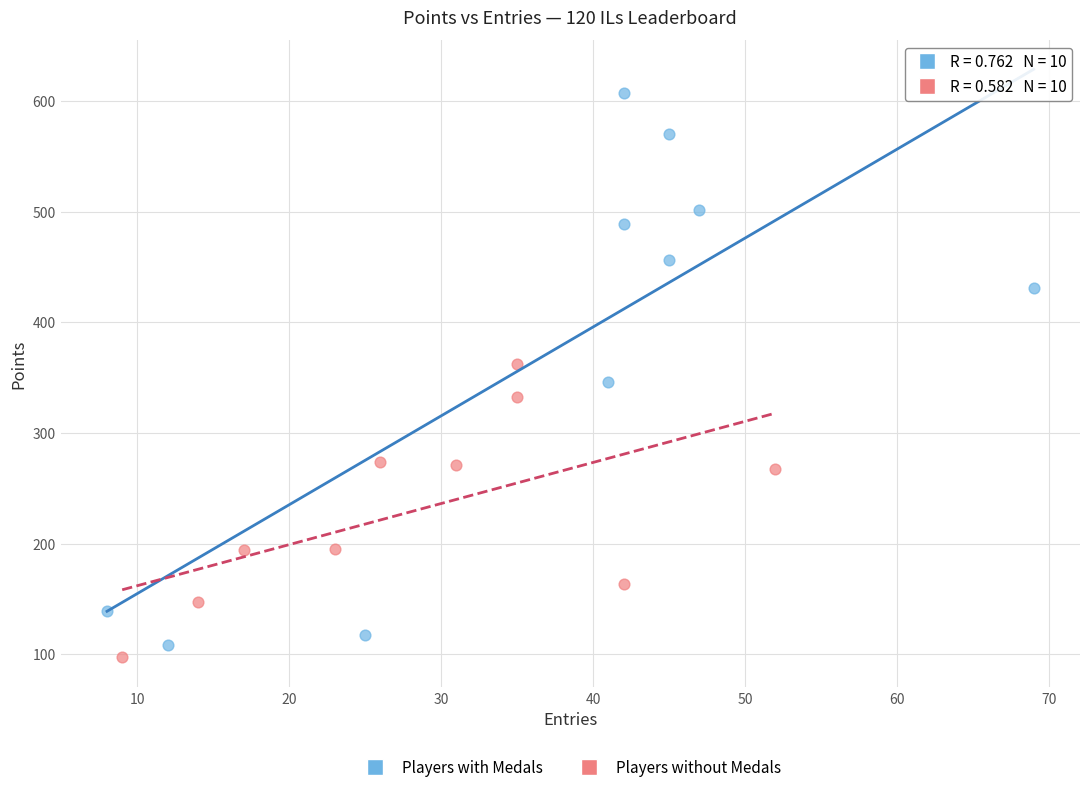

Which series contains the highest Y value?

Players with Medals